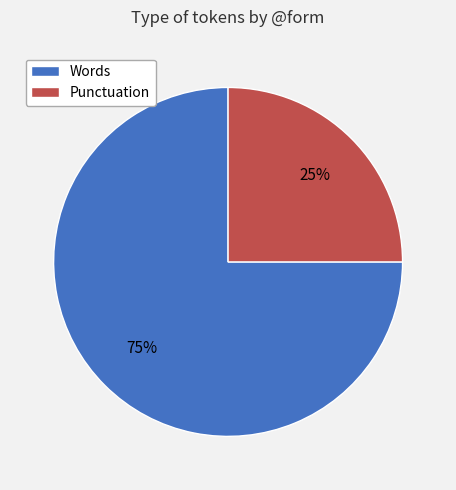

Does any single category account for the majority?

Yes